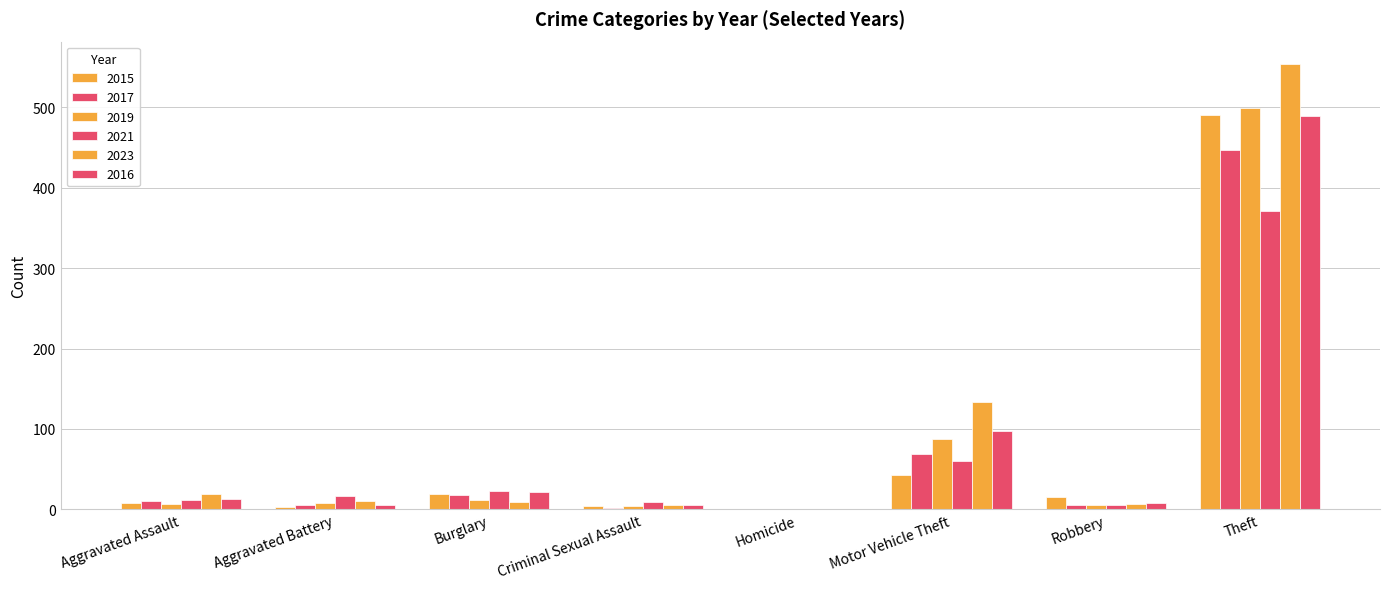

Which series has the widest spread of values?

2023